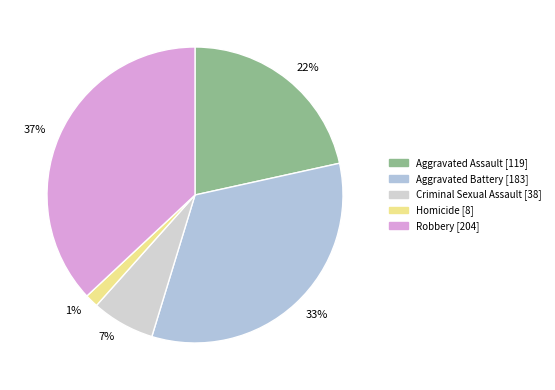

Rank the categories by value from highest to lowest.

Robbery, Aggravated Battery, Aggravated Assault, Criminal Sexual Assault, Homicide